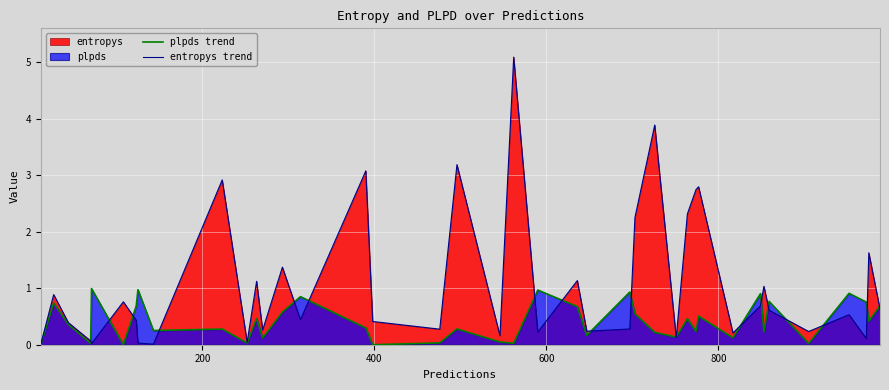

Which series has the largest total across all categories?

entropys trend